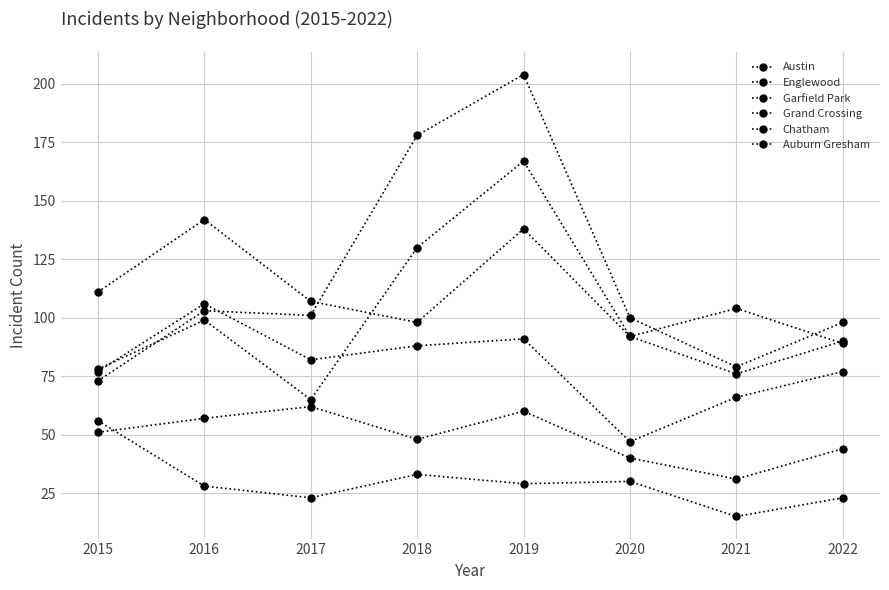

How many lines are shown in the chart?

6